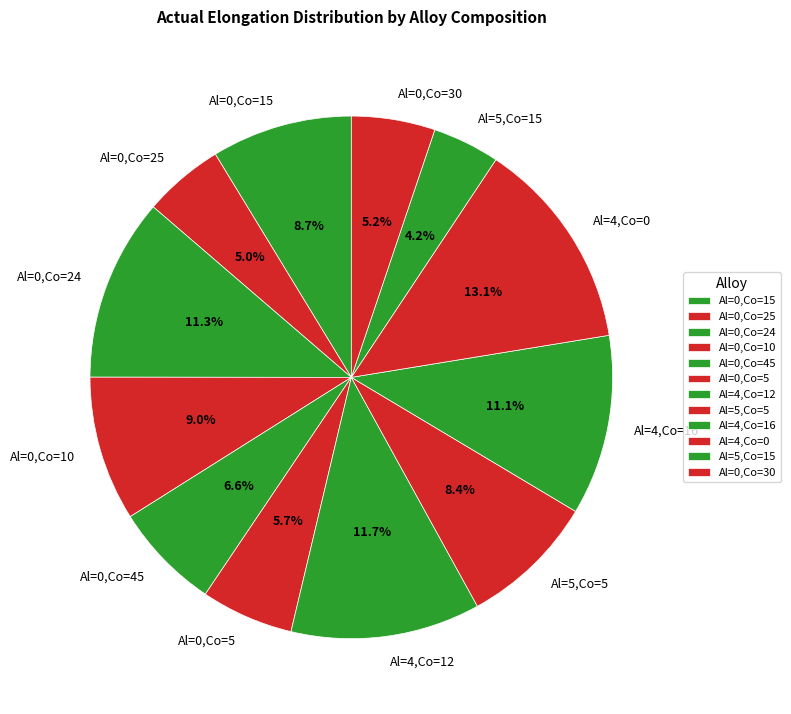

To the nearest percent, what portion does Al=0,Co=15 represent?

9%